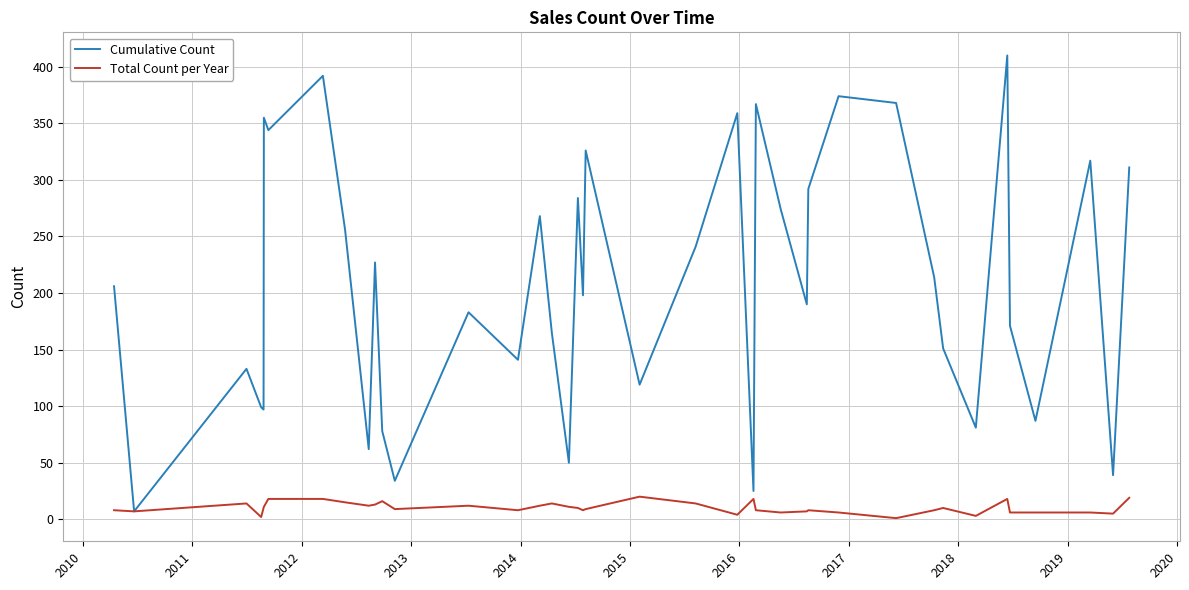

What is the difference between the maximum and minimum values in the Cumulative Count series?

403